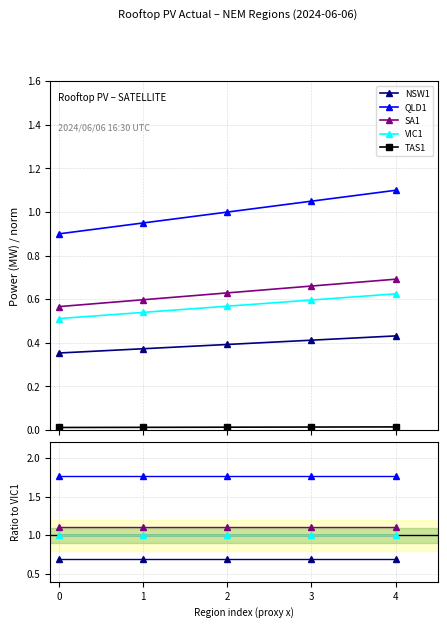

True or false: VIC1 and SA1 cross at least once.

False